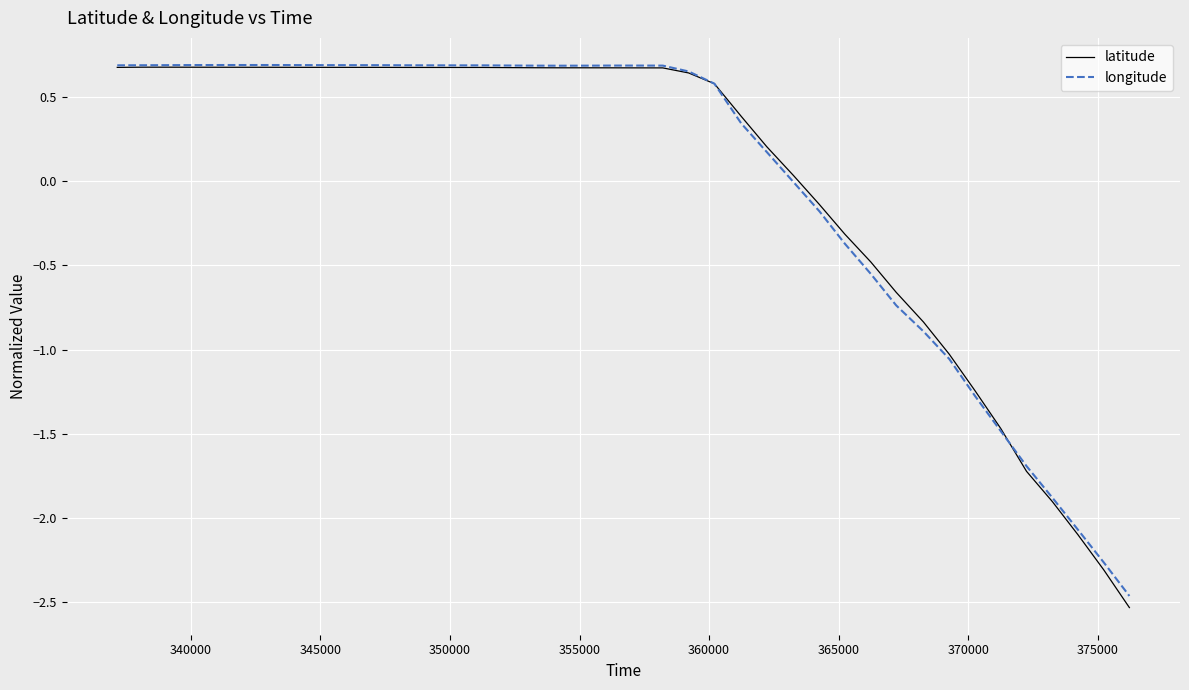

Which series has the largest range (max minus min)?

latitude